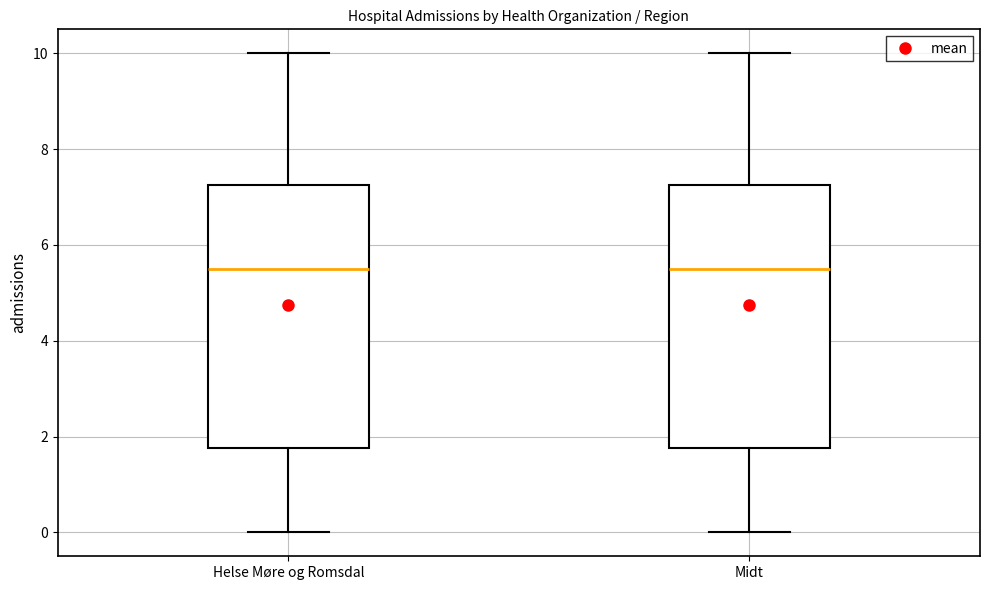

Where does the median line of the box for Helse Møre og Romsdal sit on the y-axis? The values are not printed on the chart, so give them approximately, as read against the axis.

5.6